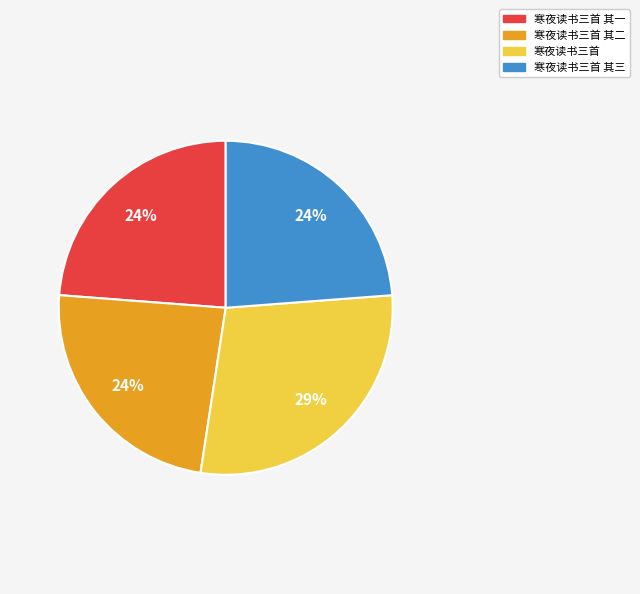

To the nearest percent, what is the average slice percentage?

25%